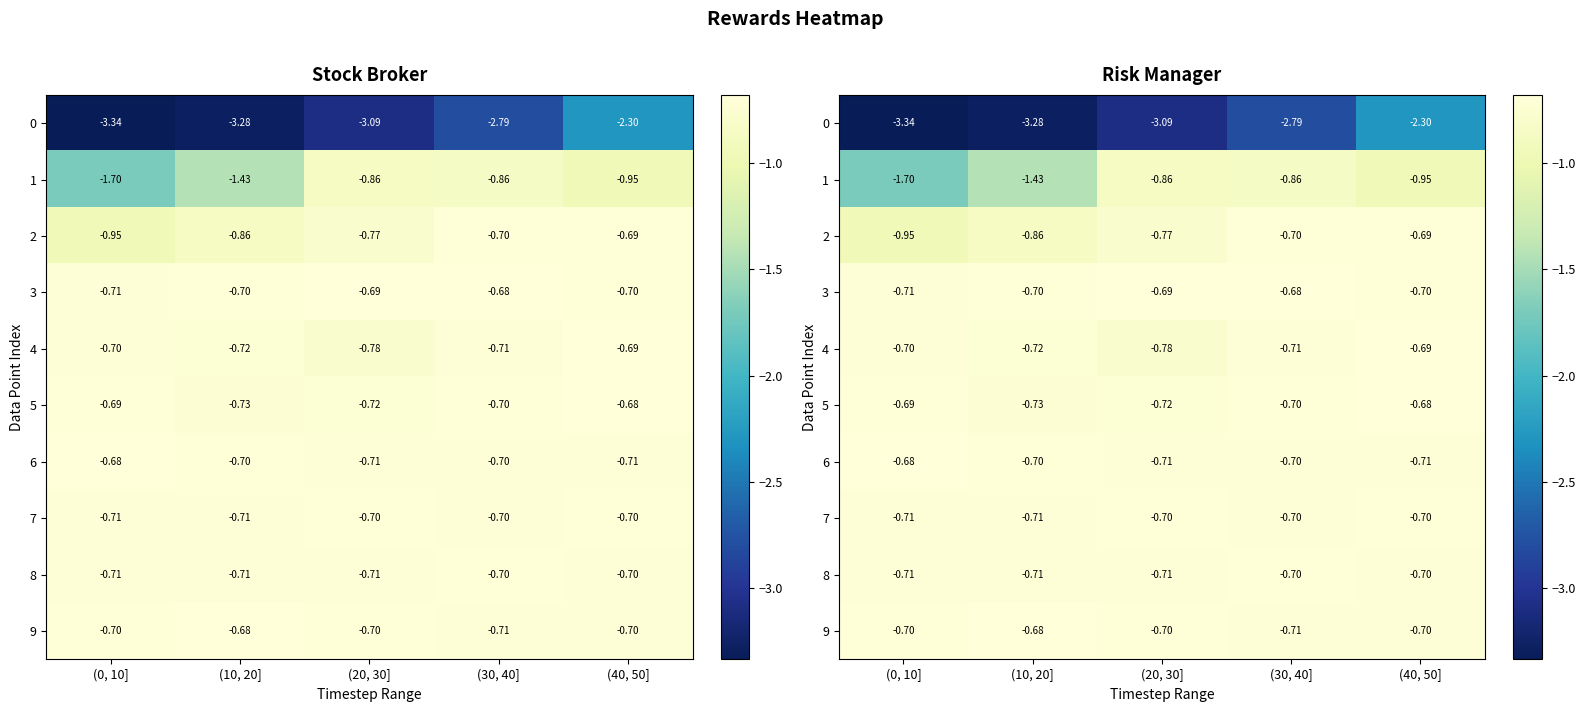

Rank the categories by 5 value from highest to lowest.

(40, 50], (0, 10], (30, 40], (20, 30], (10, 20]